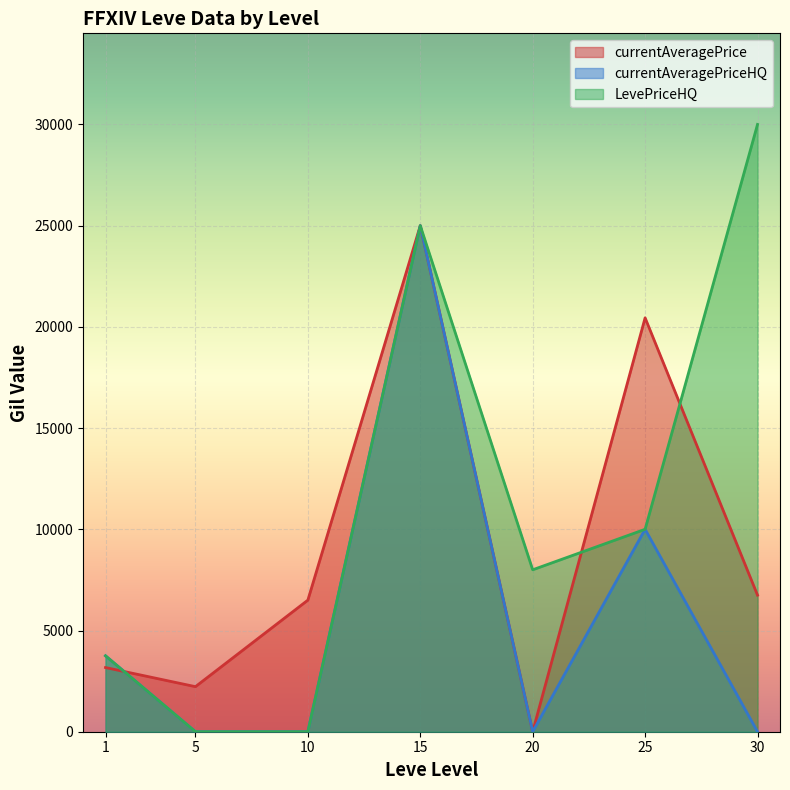

What is the total value across all series at 10?

6500.0